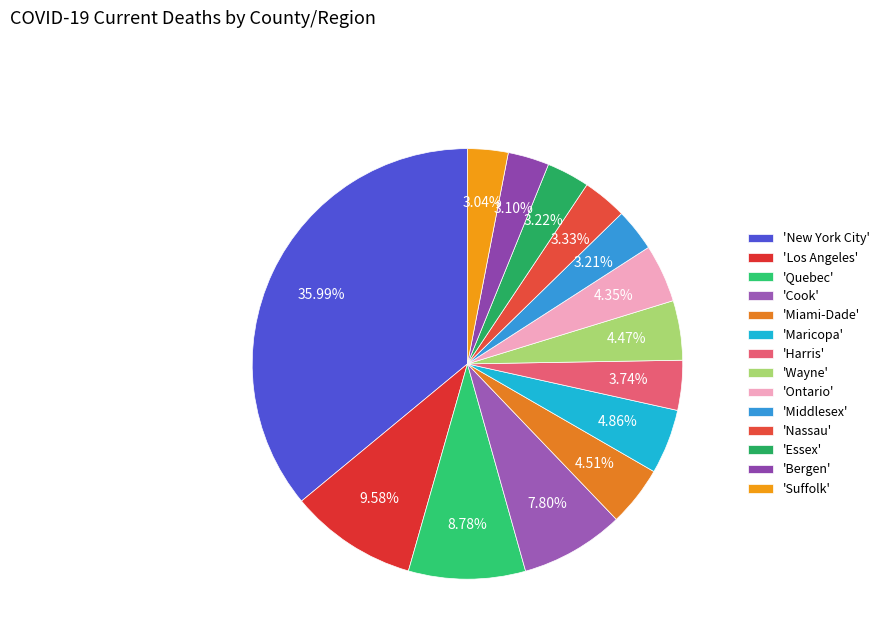

Is there any slice that represents more than half of the pie?

No